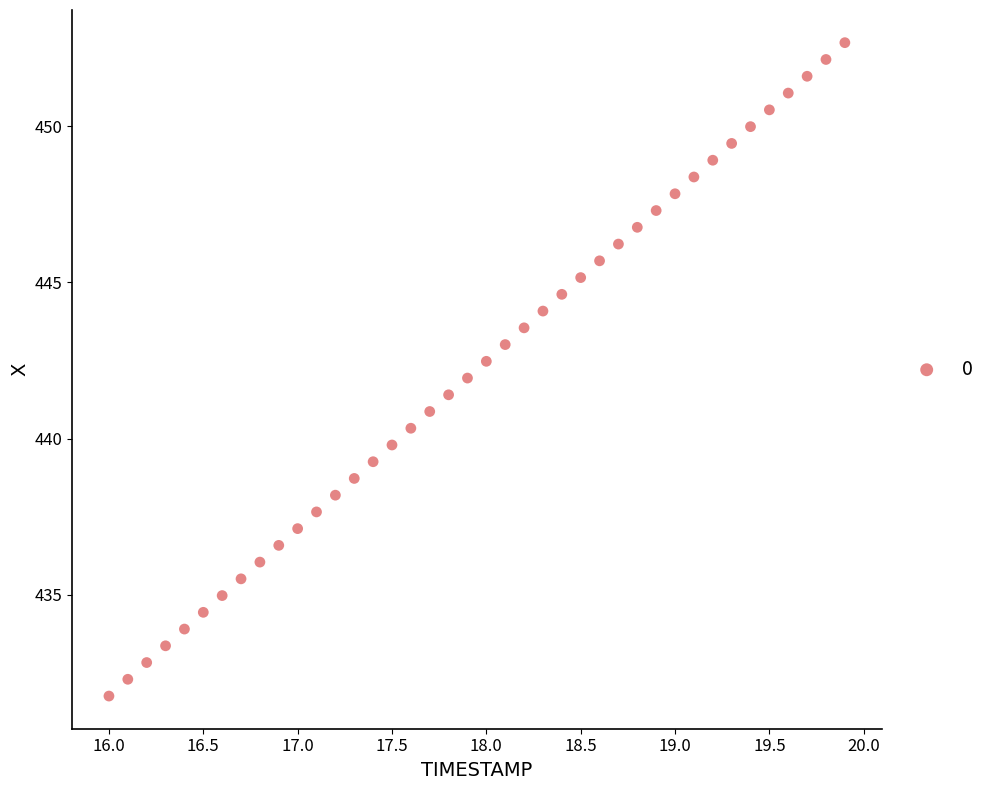

What is the range of X values (max minus min)?

3.9